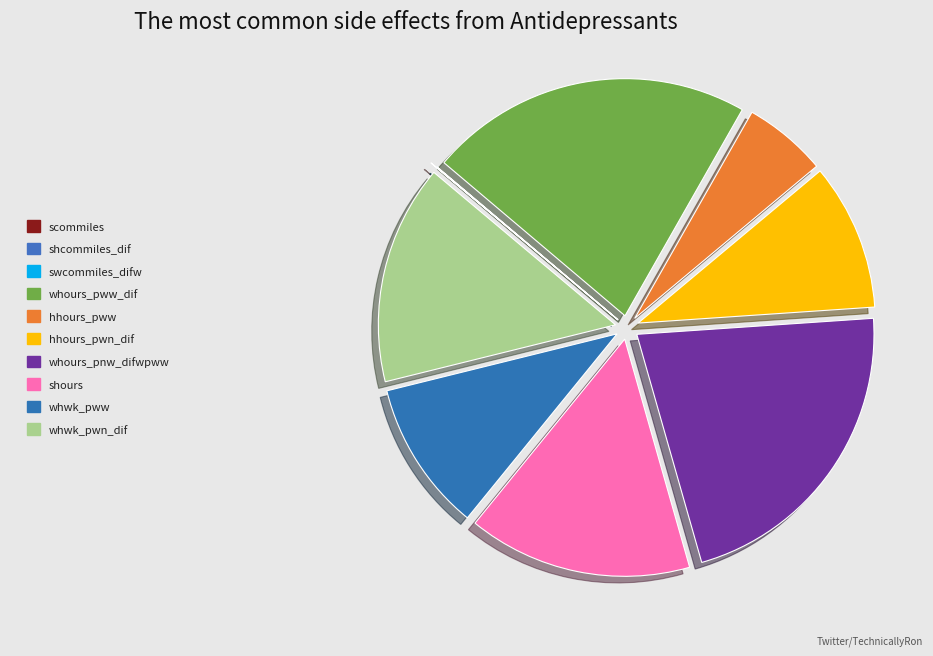

How many segments does this pie chart have?

10